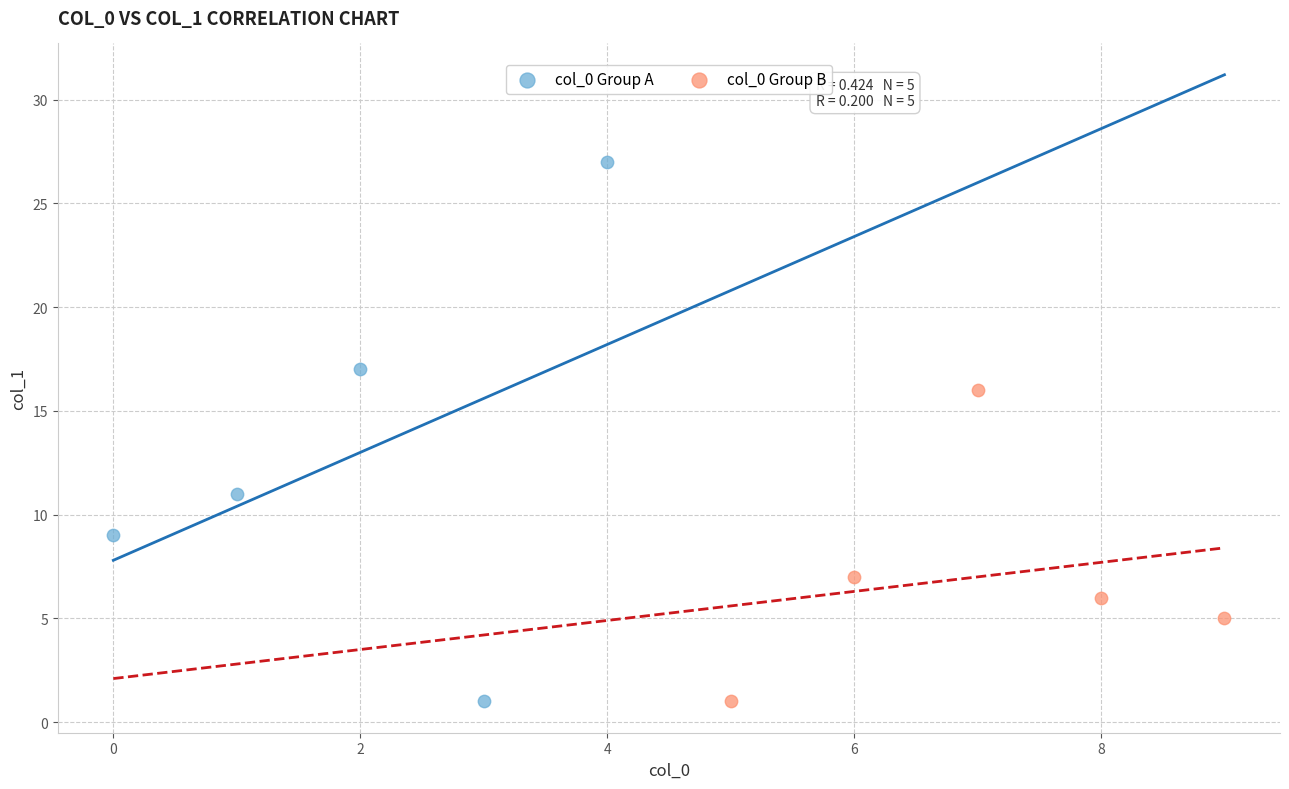

What are all the series names shown in the legend?

col_0 Group A, col_0 Group B